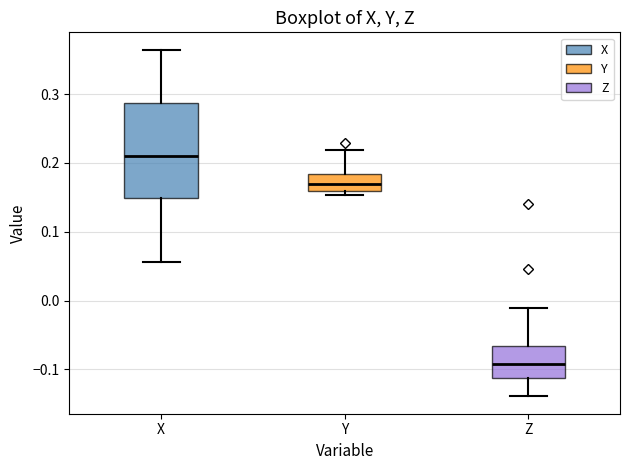

Reading left to right, read every box against the y-axis: the position of its median line, the range the box covers, and the ends of its whiskers. The values are not printed on the chart, so give them approximately, as read against the axis.

X: median 0.21, box 0.15 to 0.29, whiskers 0.06 to 0.36
Y: median 0.17, box 0.16 to 0.18, whiskers 0.15 to 0.22
Z: median -0.09, box -0.11 to -0.07, whiskers -0.14 to -0.01